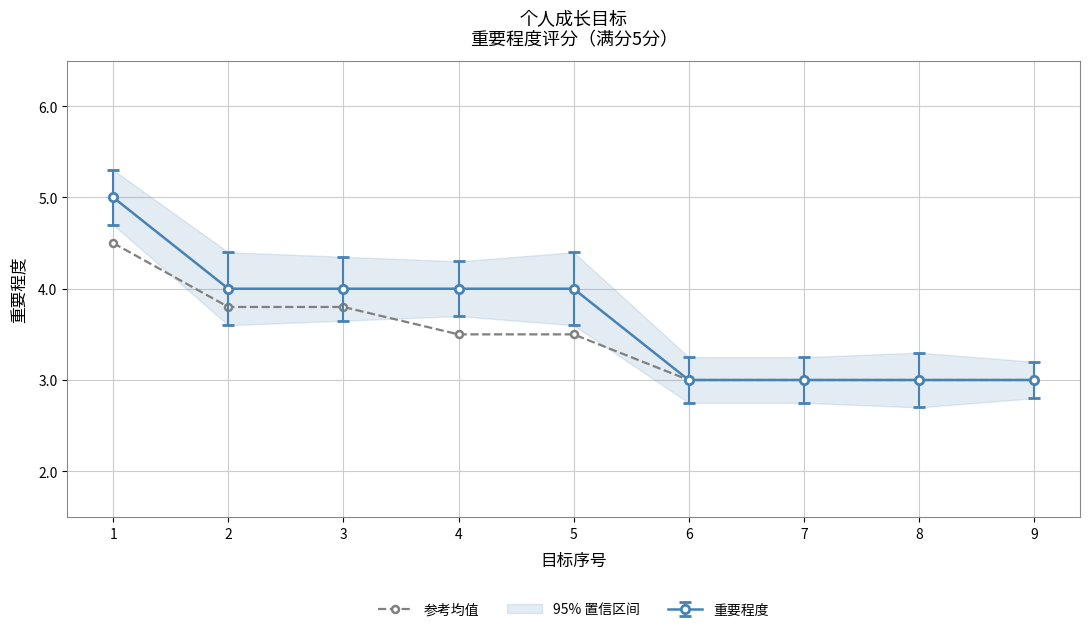

Reading left to right, what are all the values shown in this chart?

1=4.5	2=3.8	3=3.8	4=3.5	5=3.5	6=3.0	7=3.0	8=3.0	9=3.0